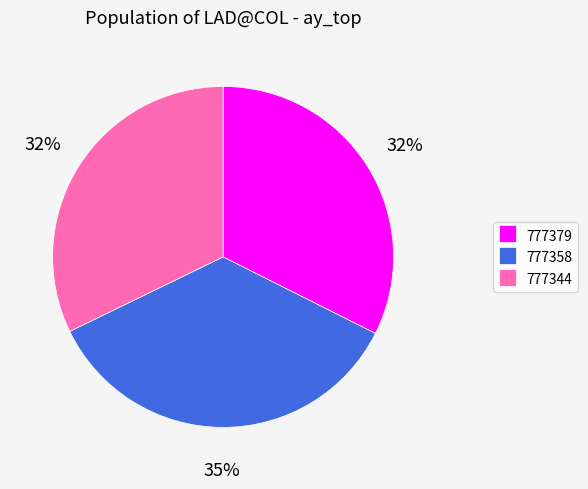

Is it true that 777379 is 23% of the pie?

False